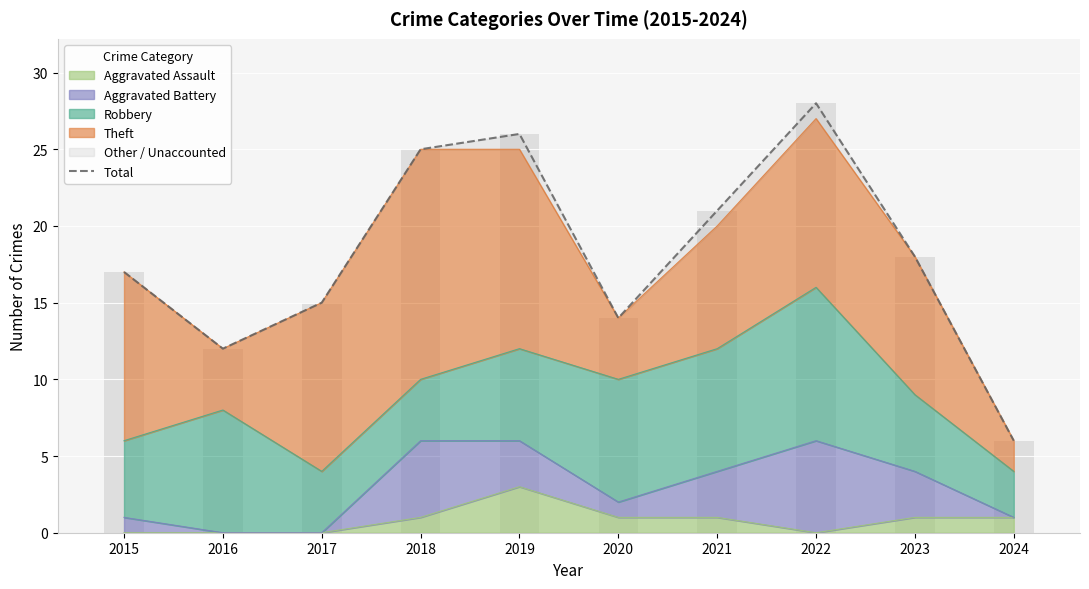

What is the average value?

18